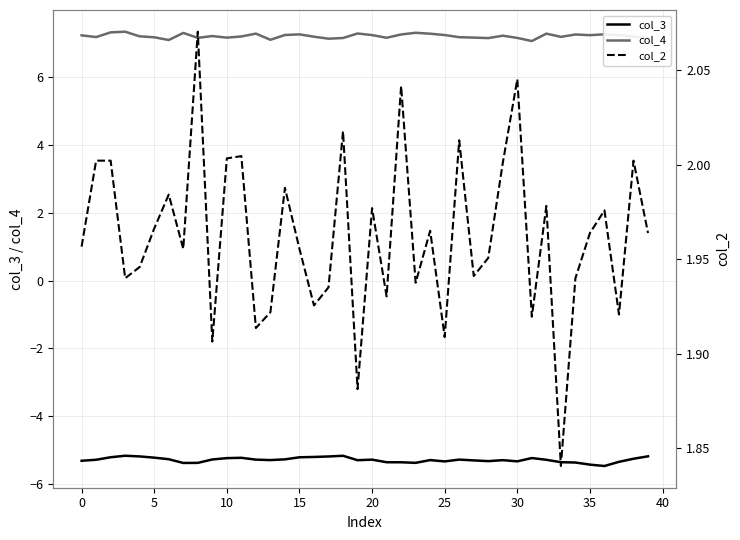

What is the lowest value of the col_4 series?

7.1